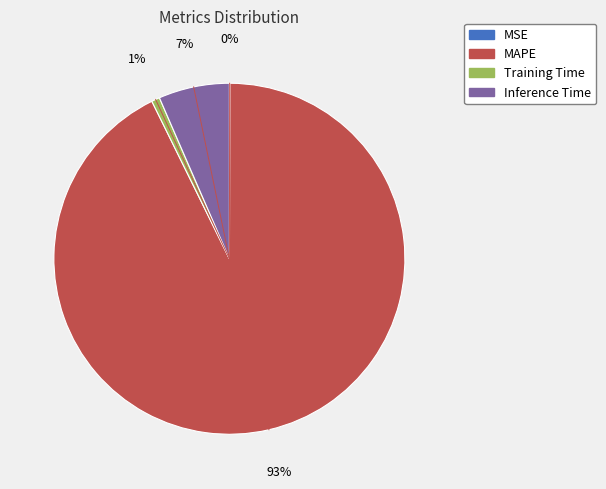

Is it true that Inference Time is 13% of the pie?

False